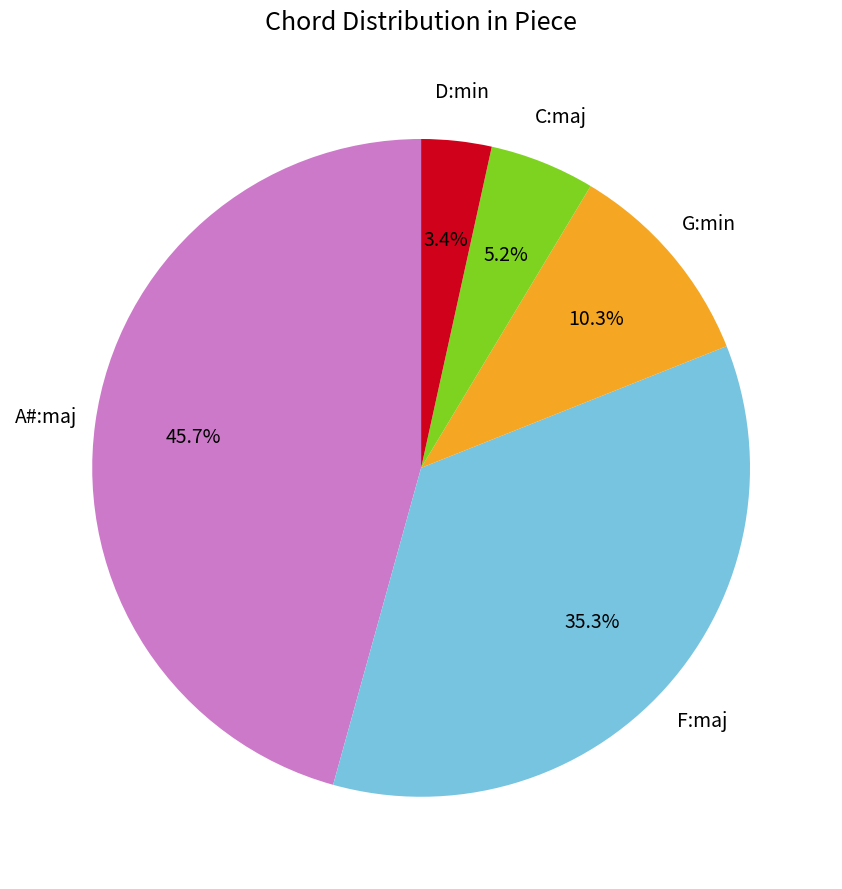

Is there any slice that represents more than half of the pie?

No